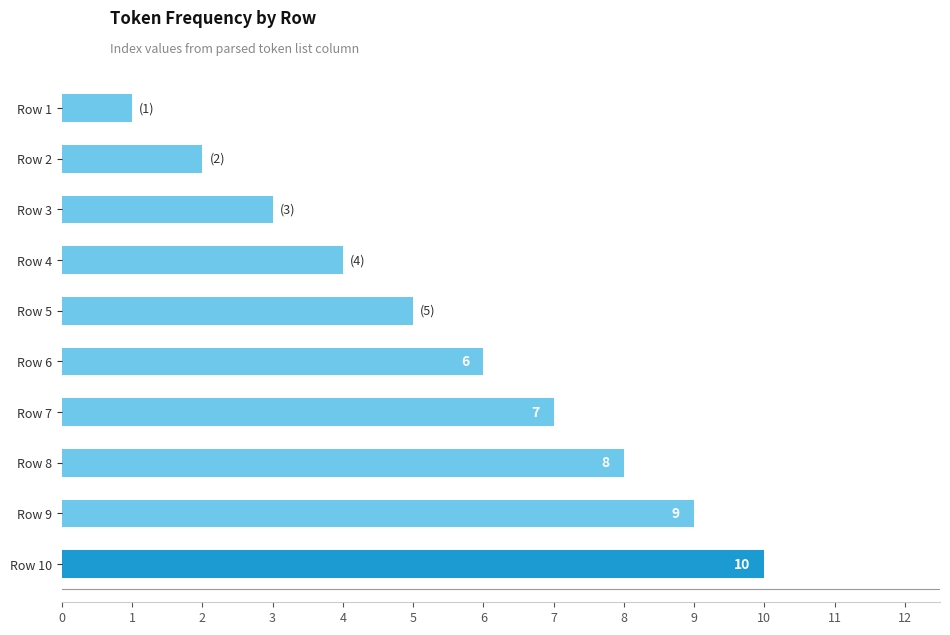

What is the value of the 3rd bar from the top?

3